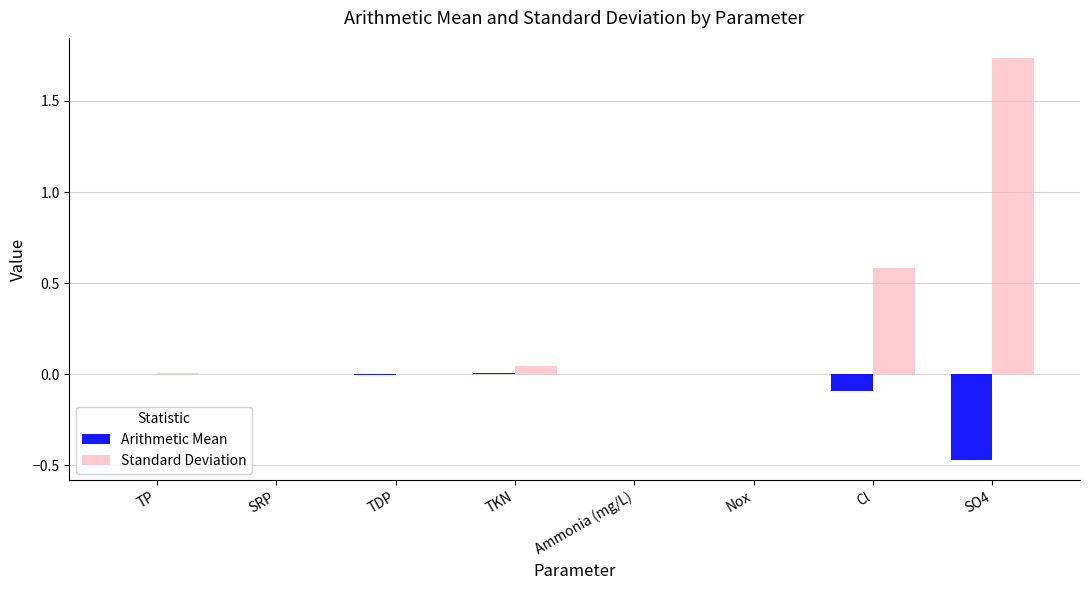

What is the total value across all series at Cl?

0.5